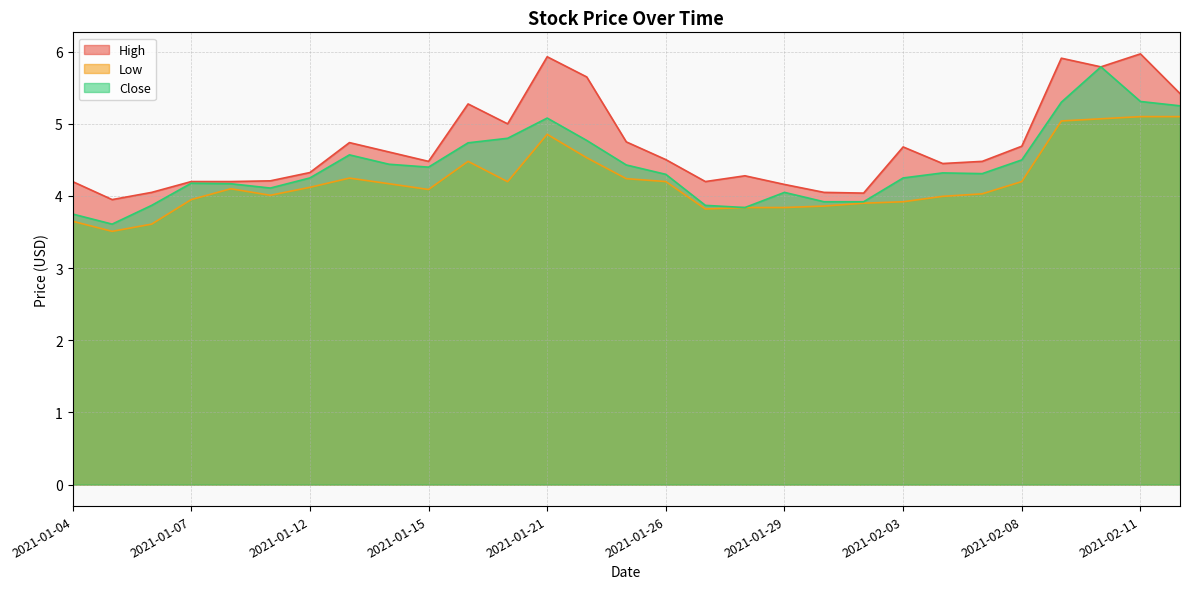

Is it true that Low equals 3.8 at 2021-01-28?

True